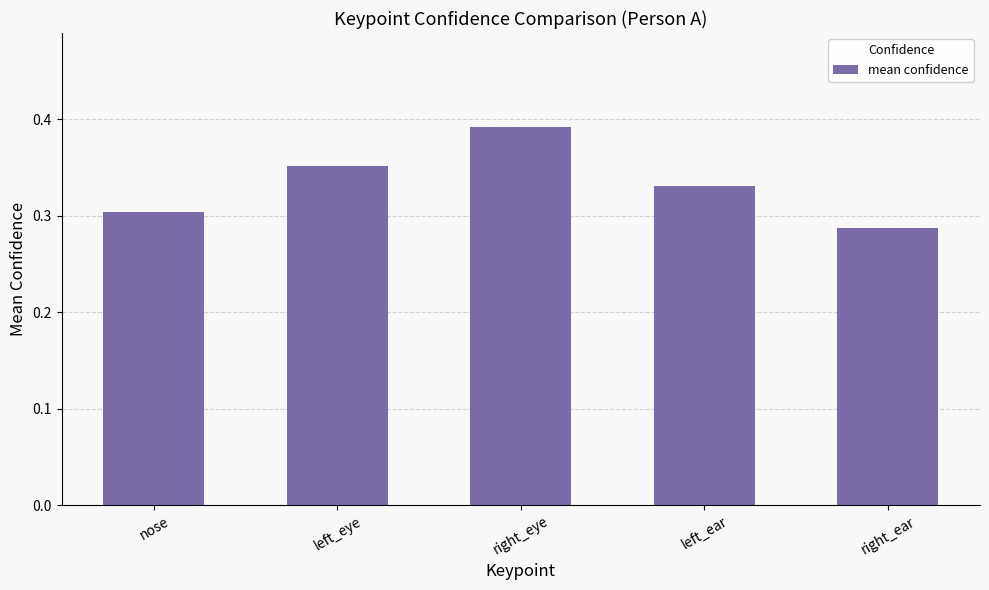

What is the label of the 1st bar from the left?

nose